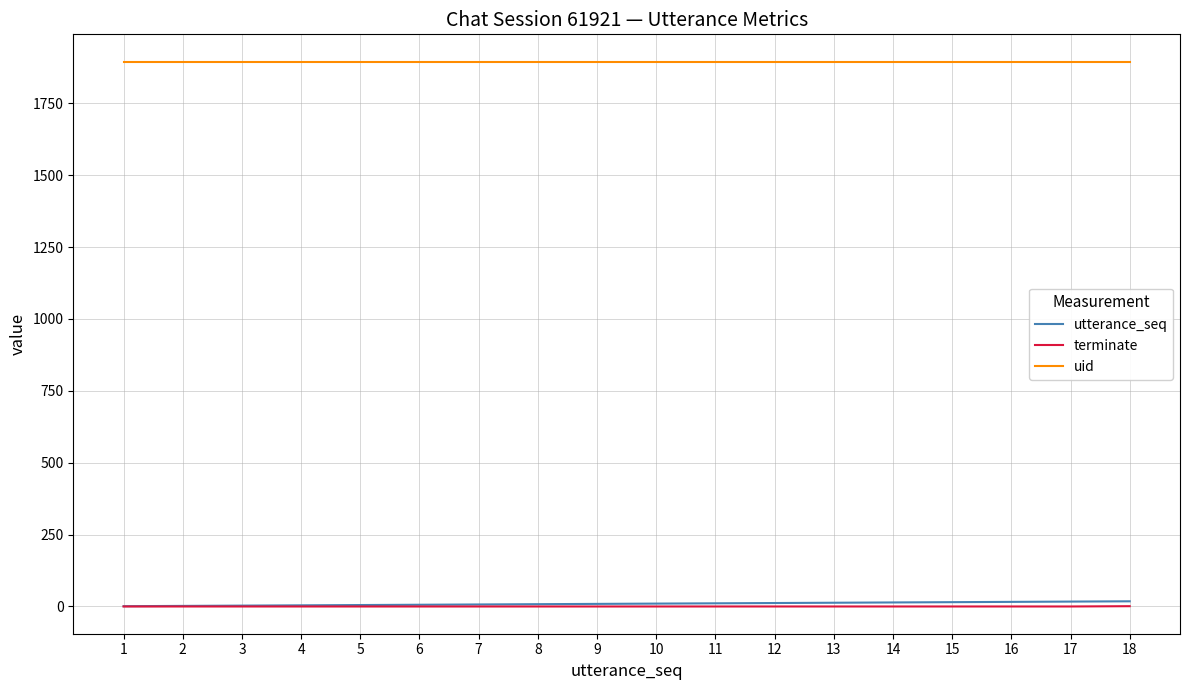

At how many categories does at least one series exceed 1318?

18